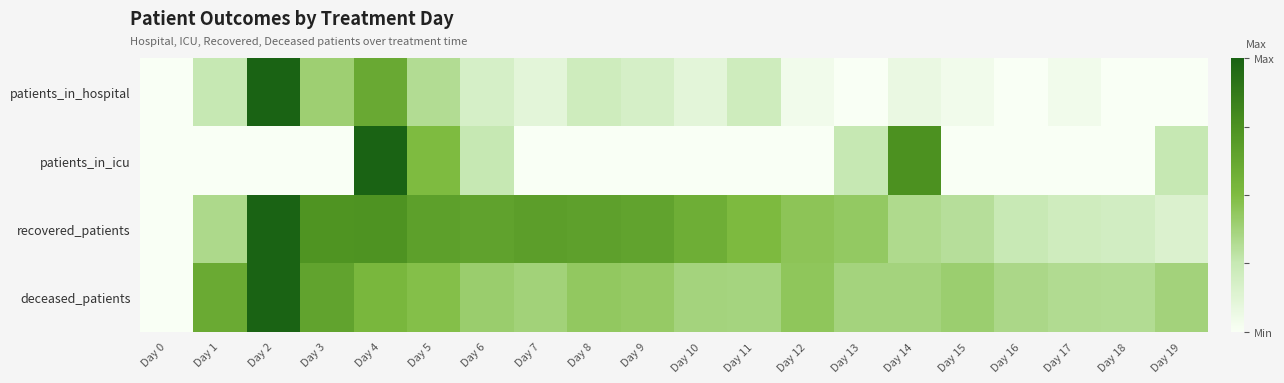

List the series in order of their peak value, lowest first.

patients_in_hospital, patients_in_icu, recovered_patients, deceased_patients